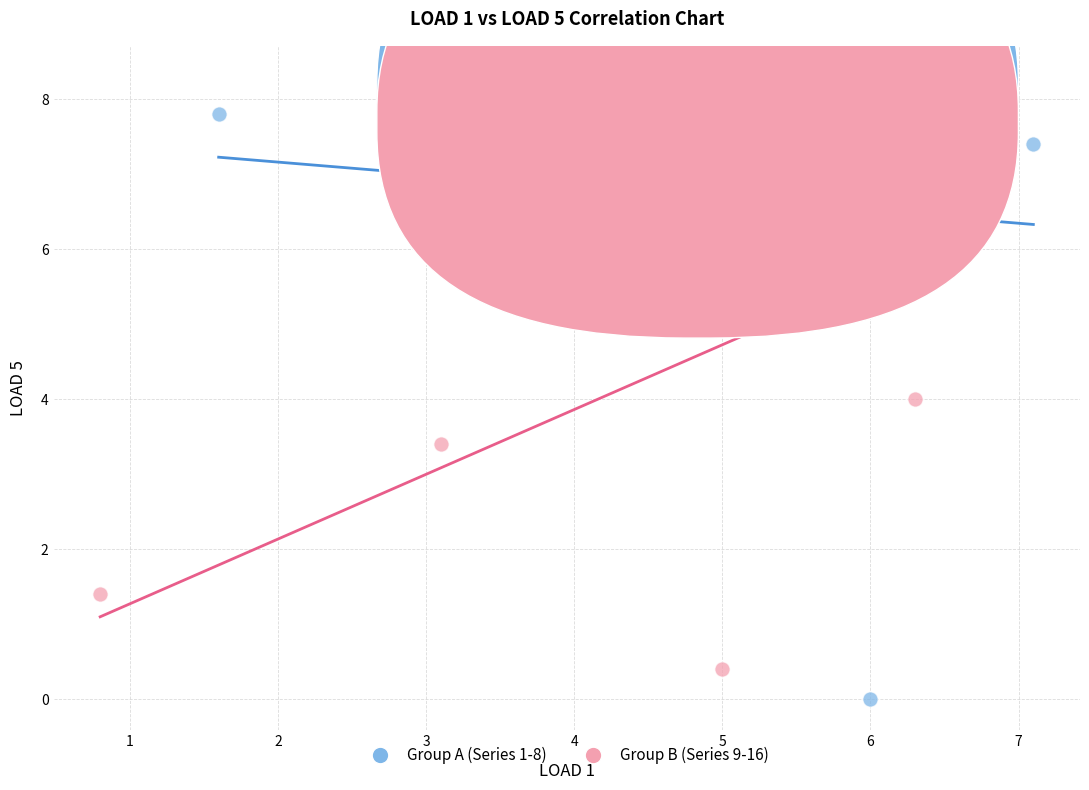

What are all the series names shown in the legend?

Group A (Series 1-8), Group B (Series 9-16)